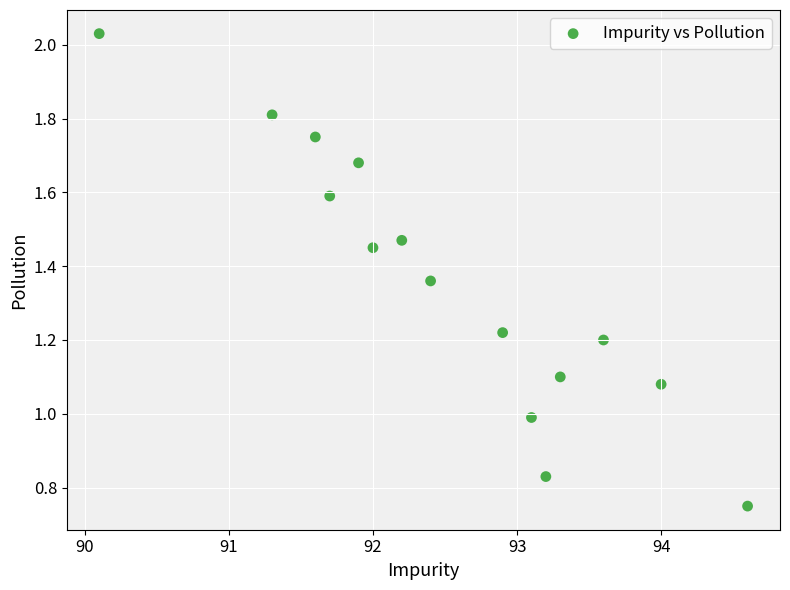

What is the range of X values (max minus min)?

4.5